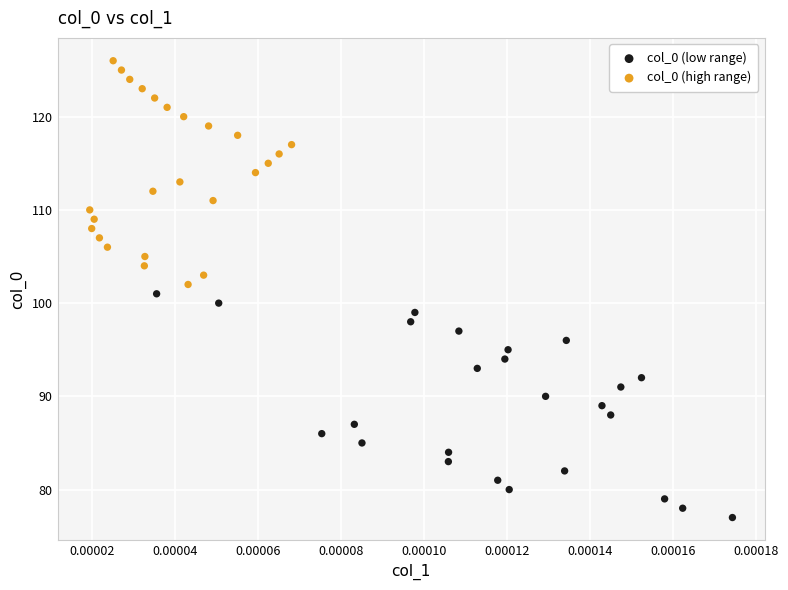

Which series reaches the minimum Y coordinate?

col_0 (low range)